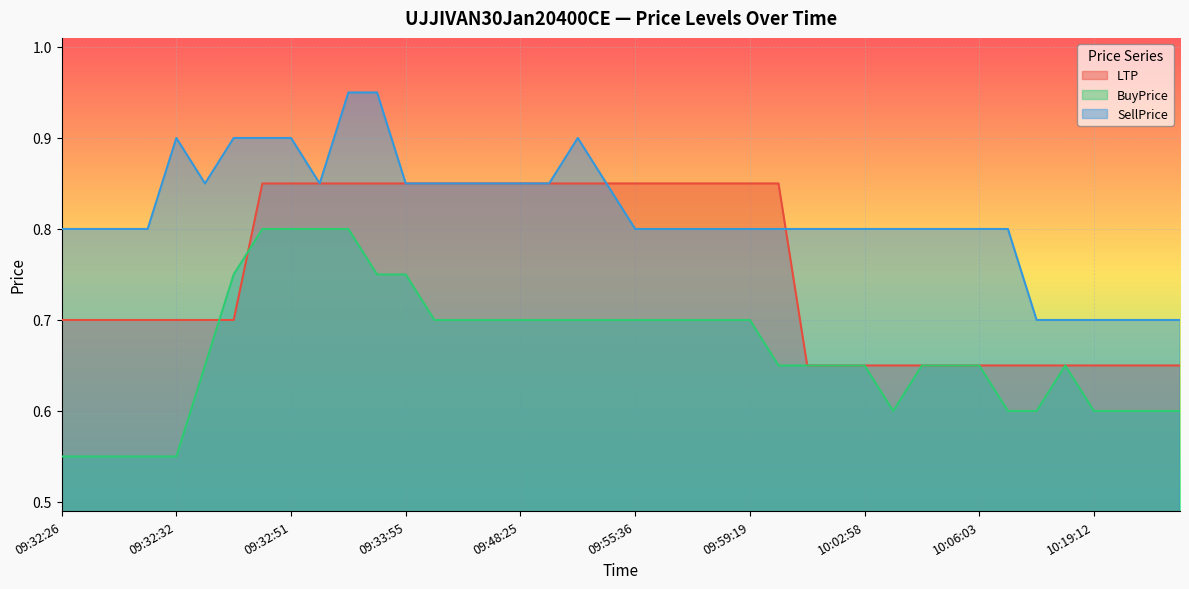

What is the difference between the highest and lowest values at 10:01:50?

0.2